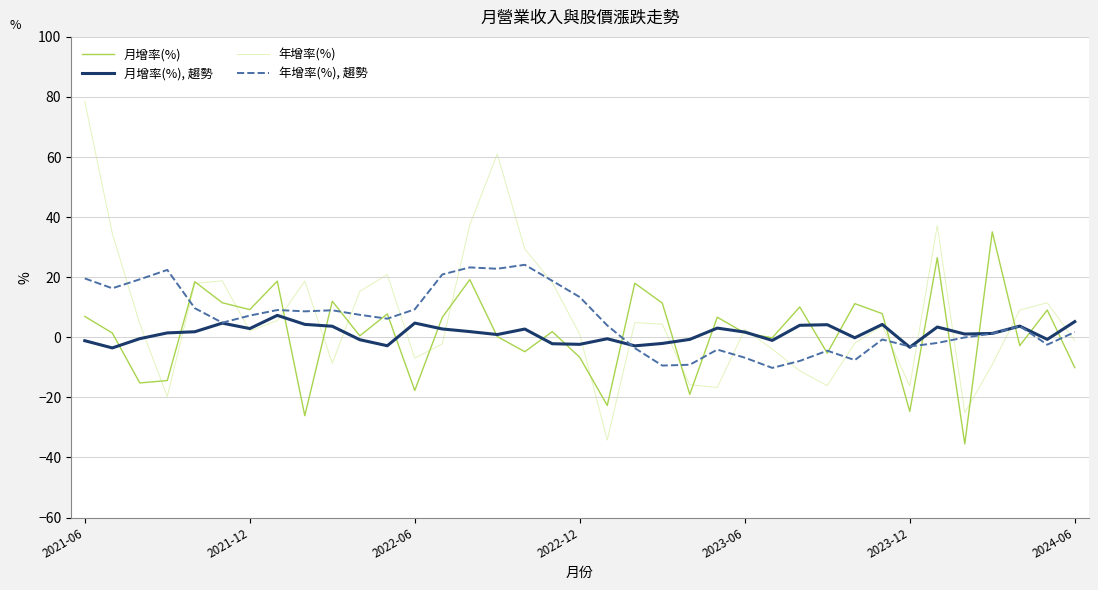

Which series has the widest spread of values?

年增率(%)